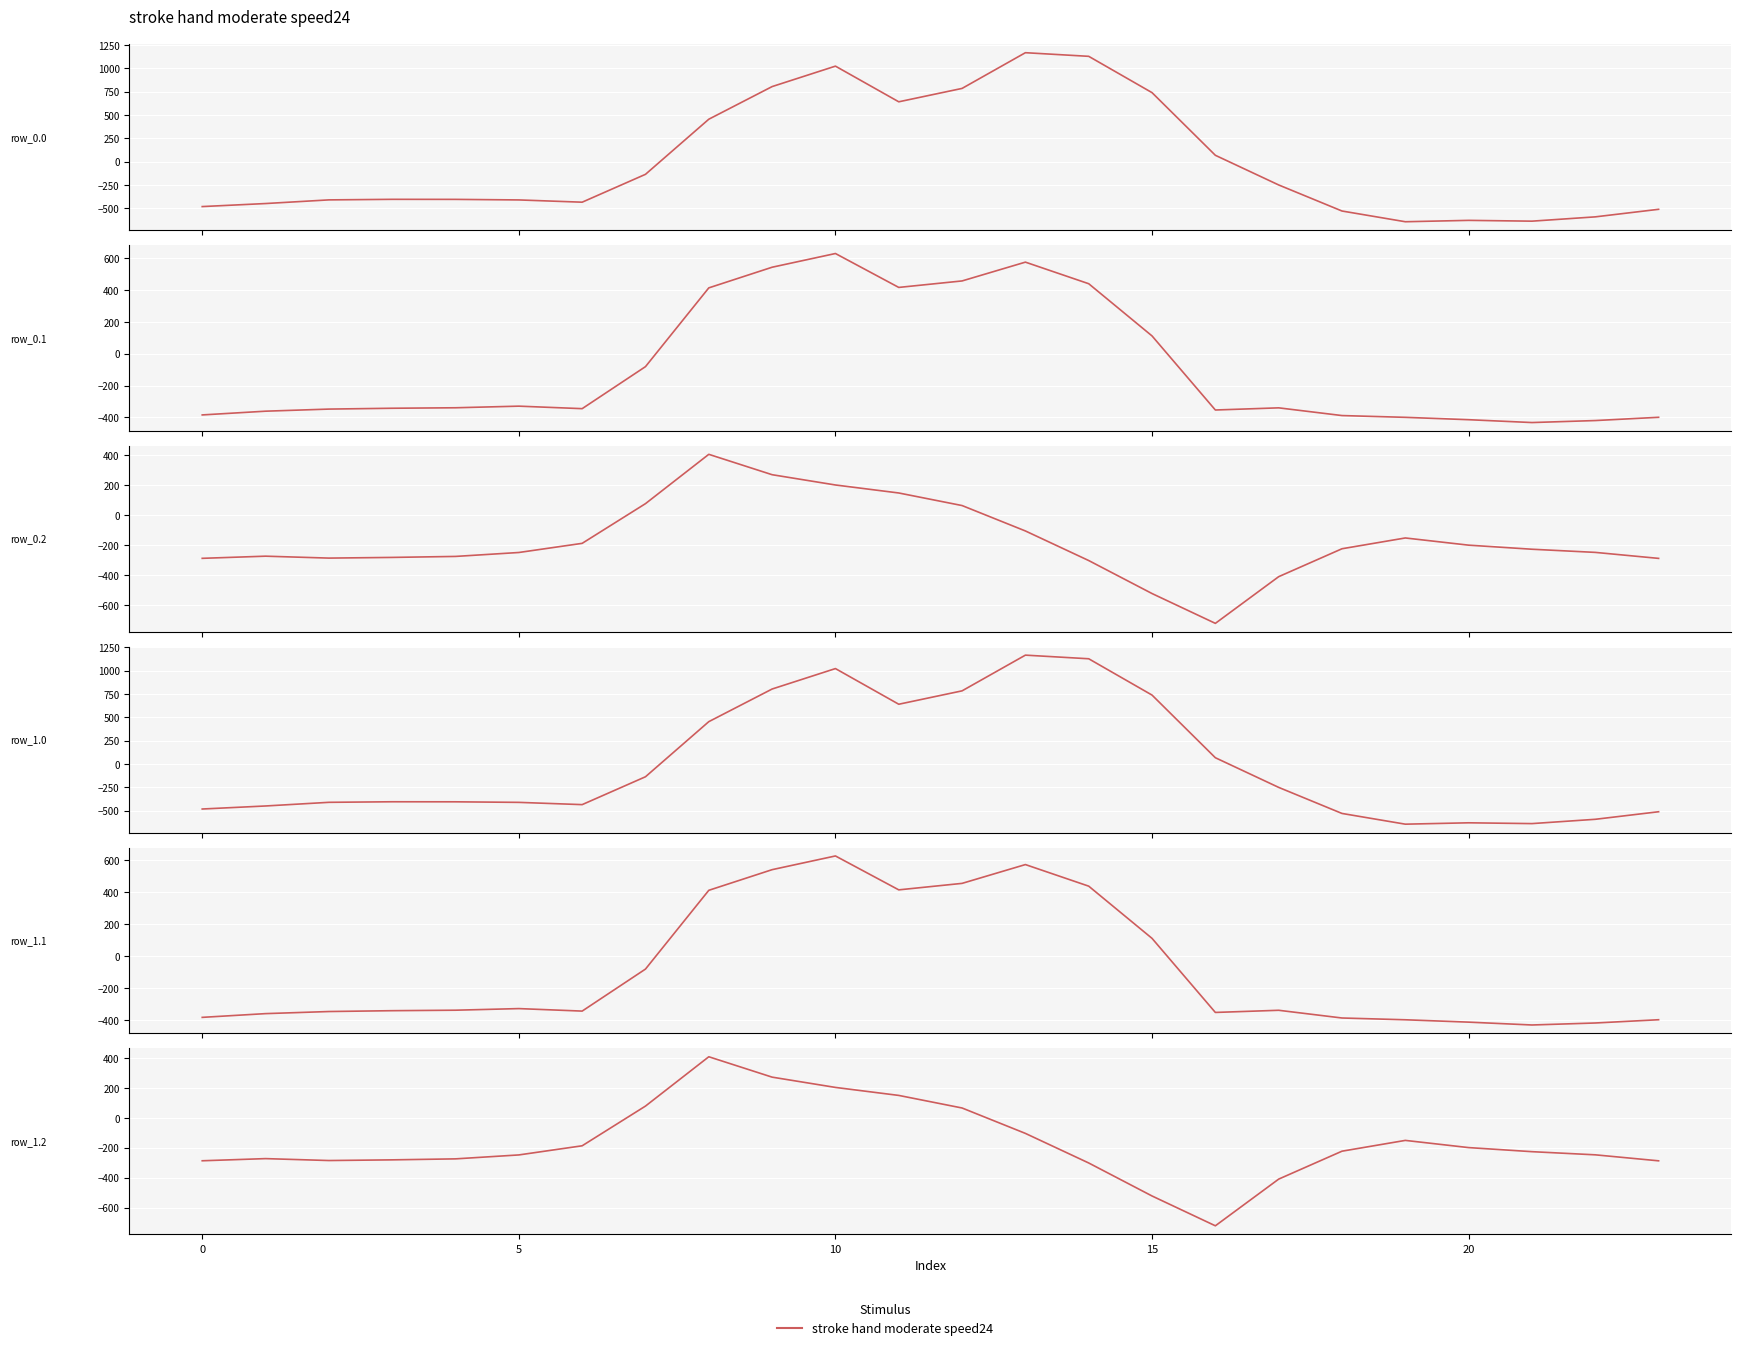

What is the approximate value of row_0.1 at 22?

-419.9